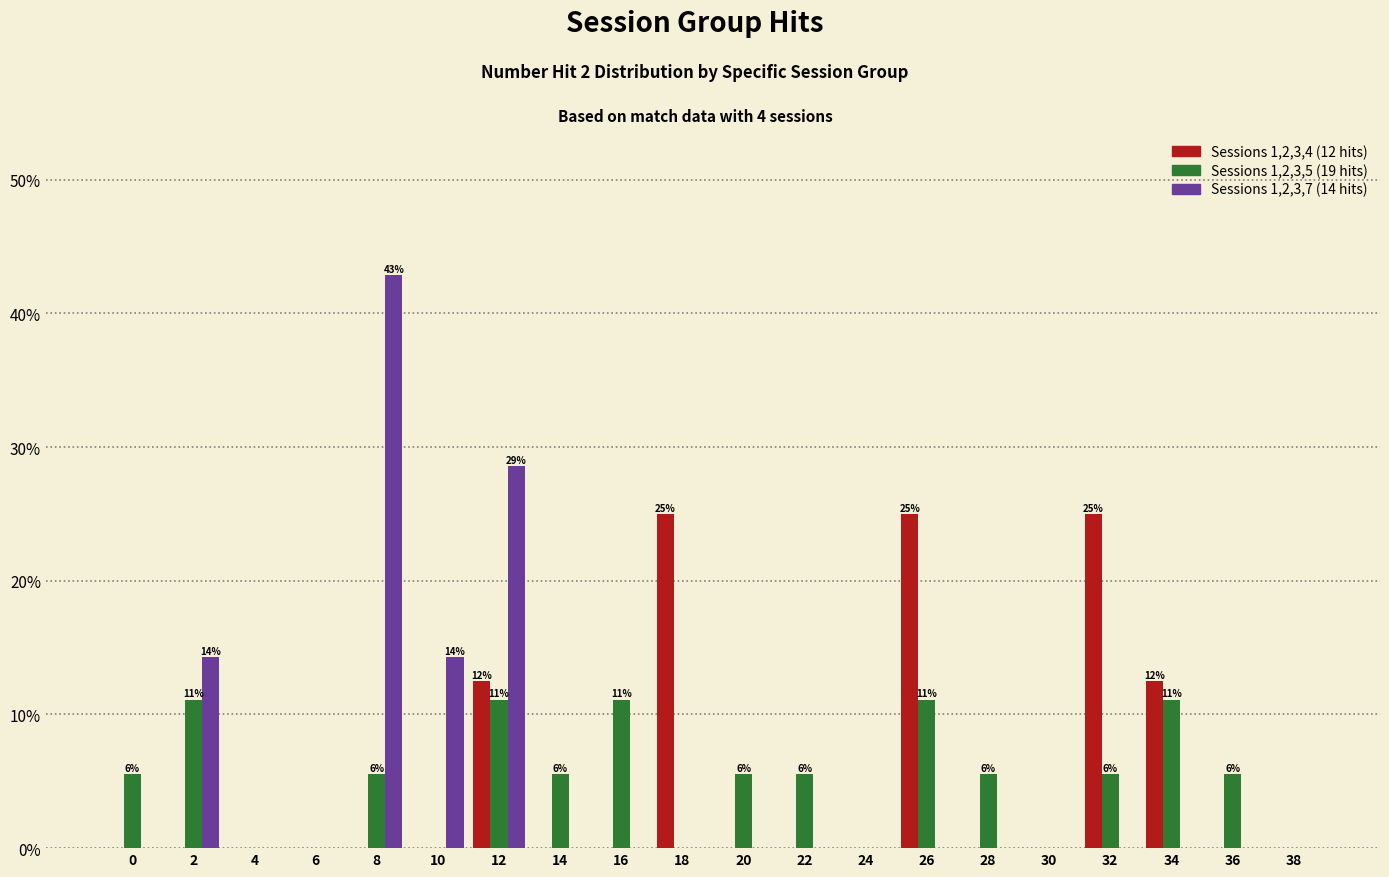

At which category is the sum across all series the highest?

12